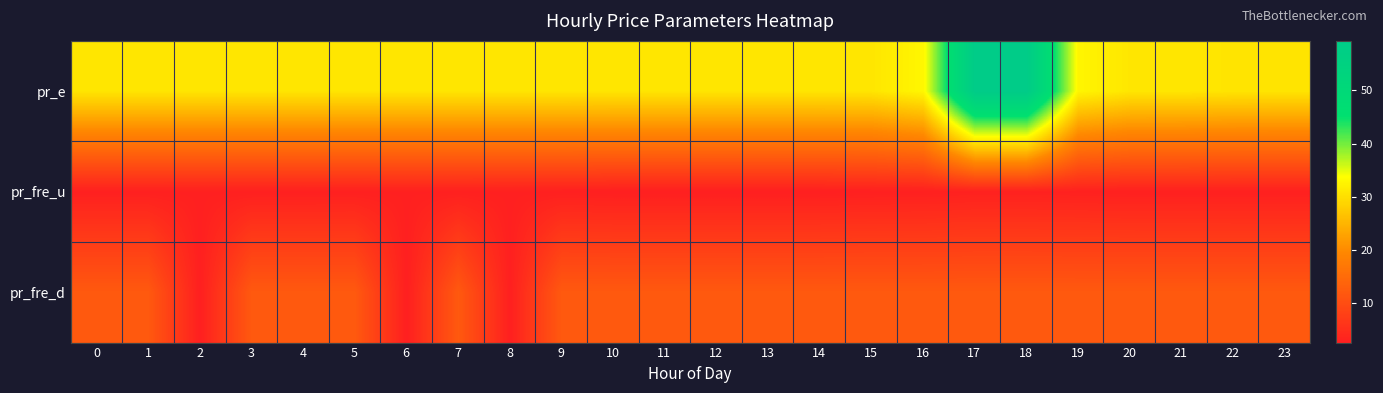

Which series changed the most between 6 and 22?

pr_fre_d